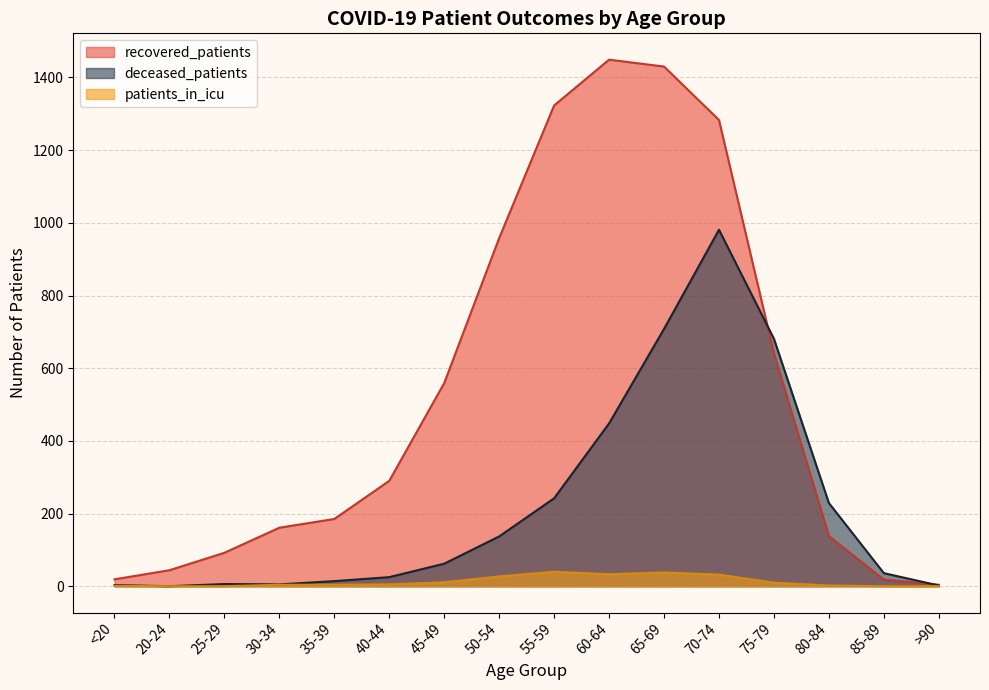

What is the maximum value for deceased_patients?

981